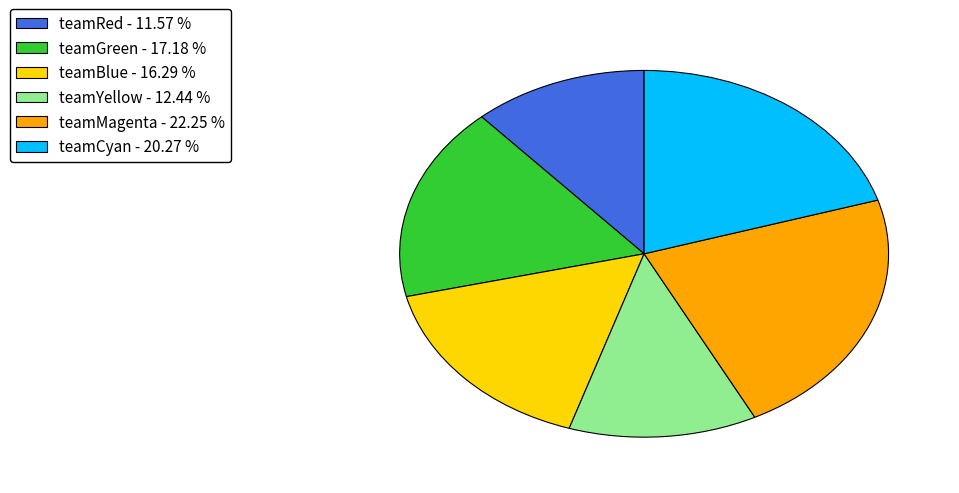

Do teamBlue - 16.29 % and teamRed - 11.57 % together represent more than half of the pie?

No